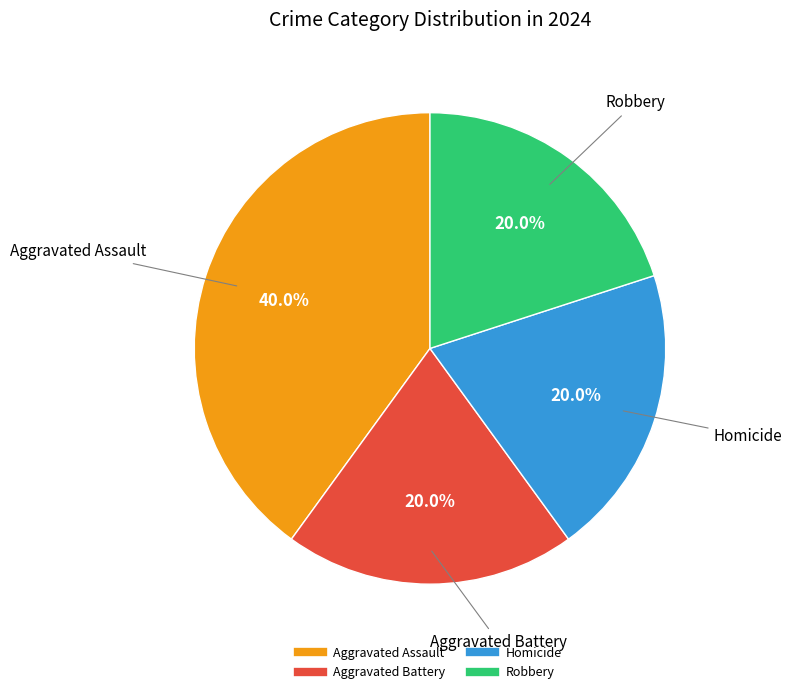

How many segments does this pie chart have?

4